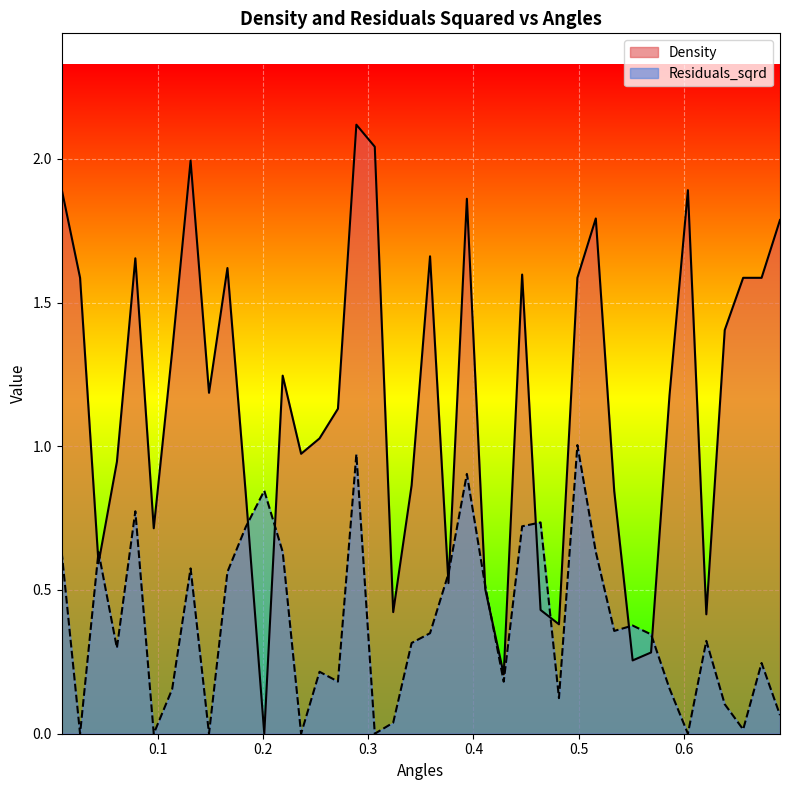

What is the label of the 19th point from the left?

0.3237853152724856